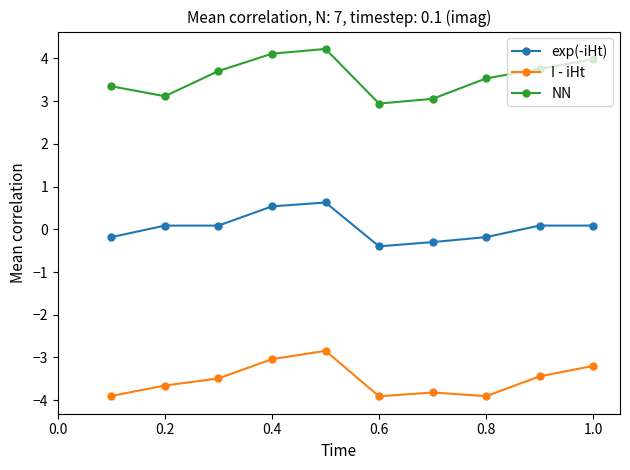

What is the difference between the second highest and second lowest values in the exp(-iHt) series?

0.8